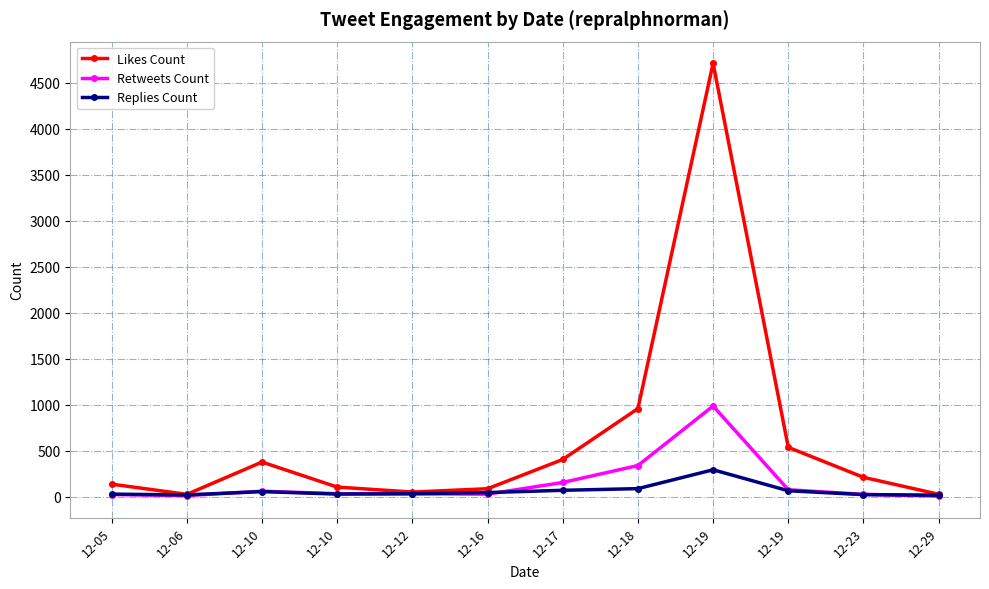

What is the spread (max minus min) of values at 12-18?

870